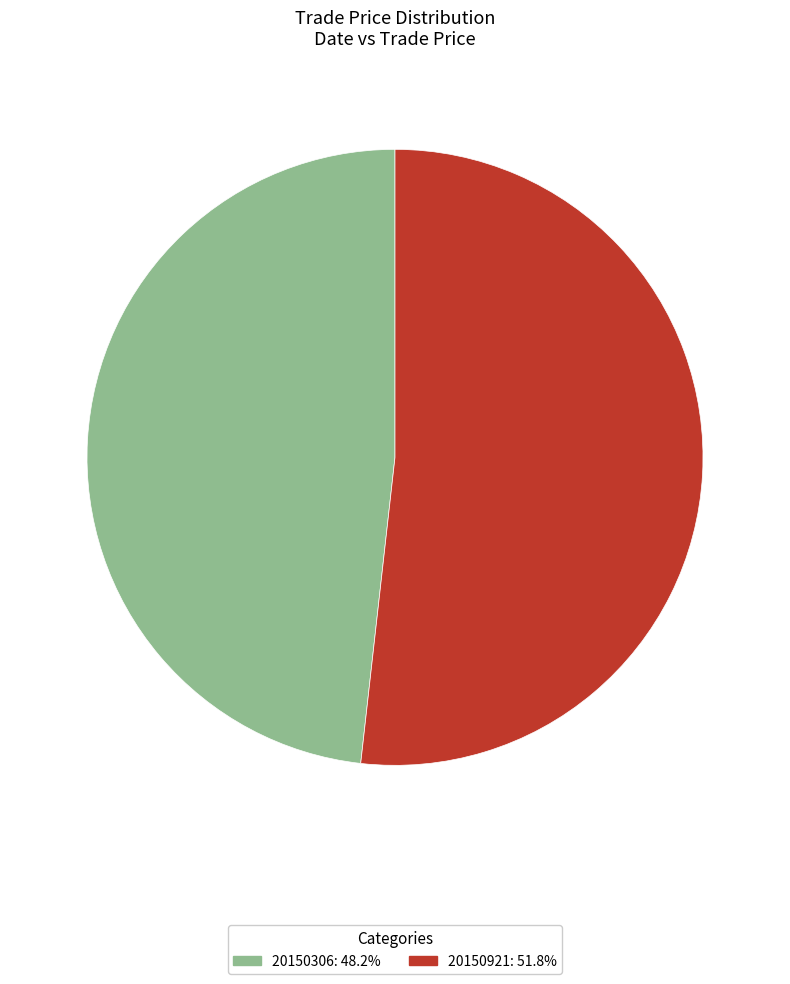

What is the largest slice in the pie chart?

20150921